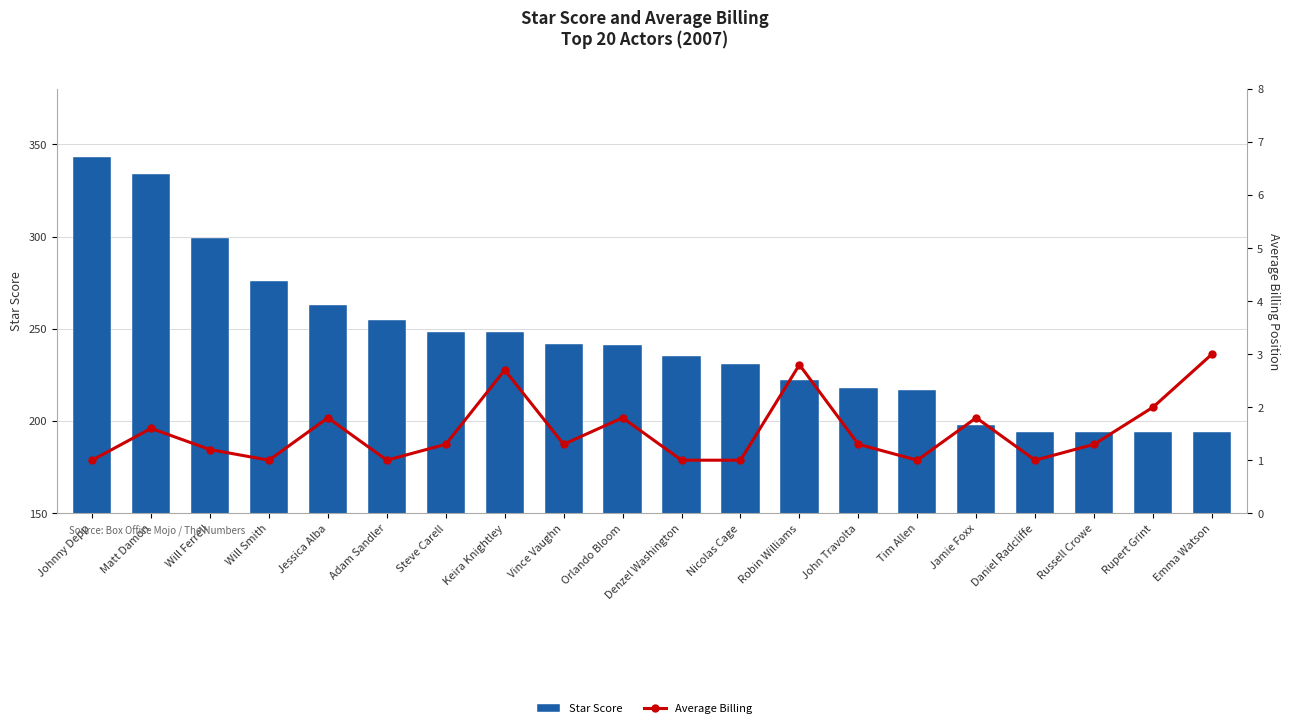

At which label does Star Score reach its minimum?

Daniel Radcliffe